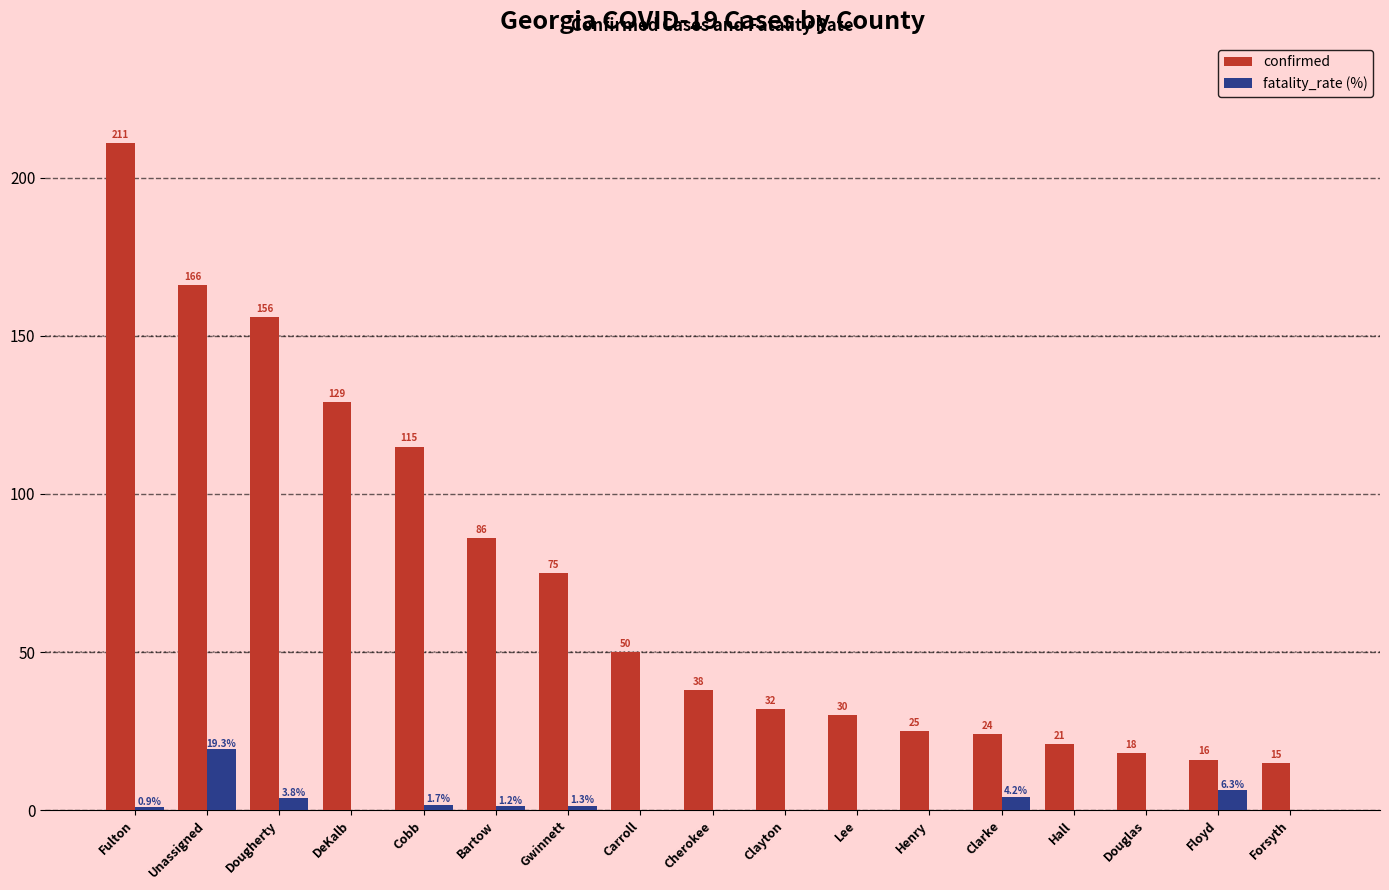

True or false: confirmed has a value of 4.2 at Douglas.

False